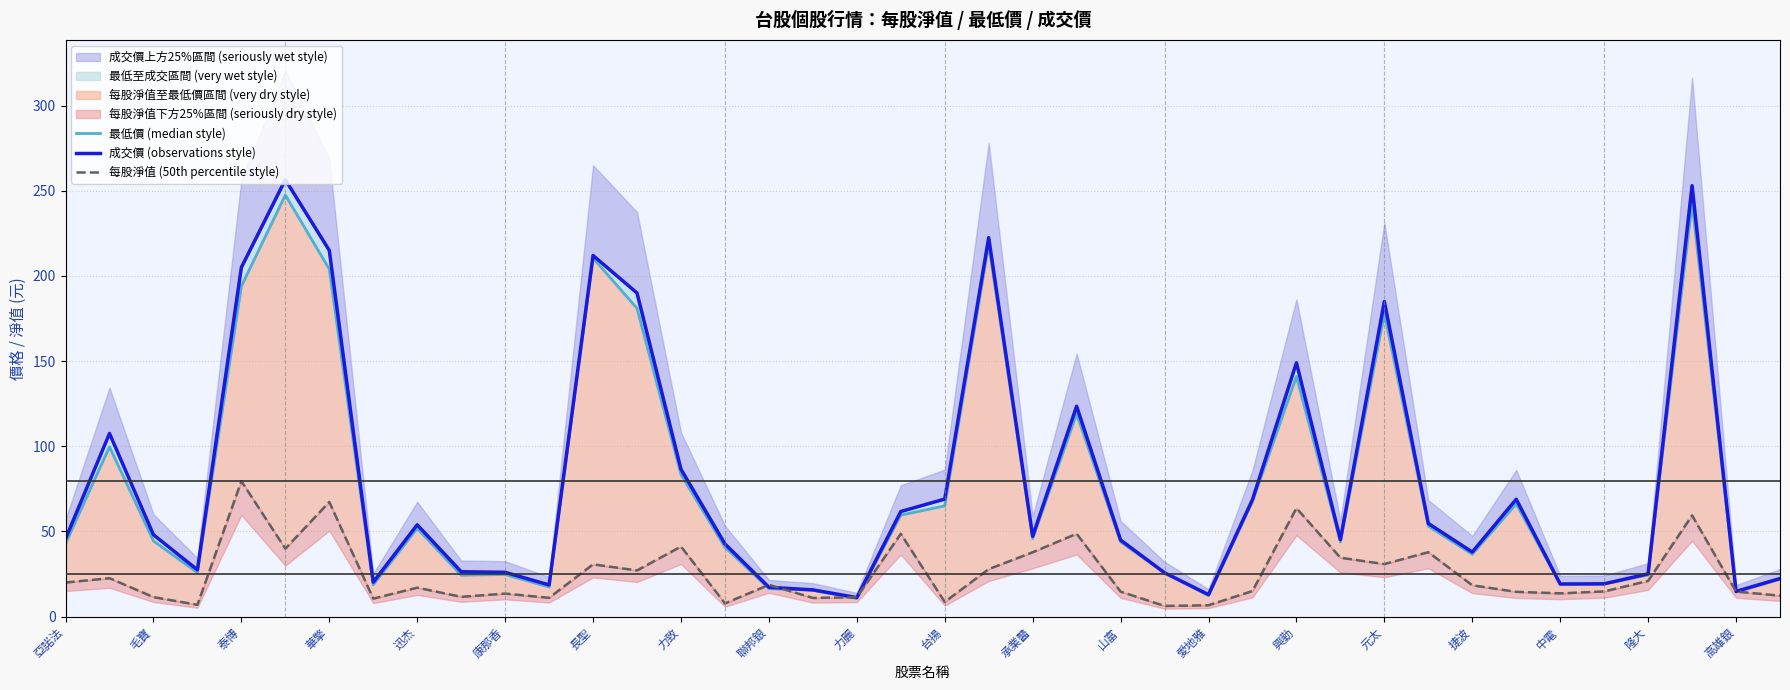

At how many categories does at least one series exceed 125?

9